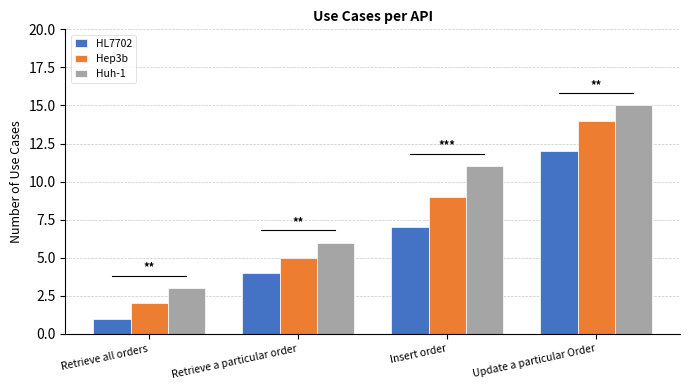

At which category is the sum across all series the highest?

Update a particular Order